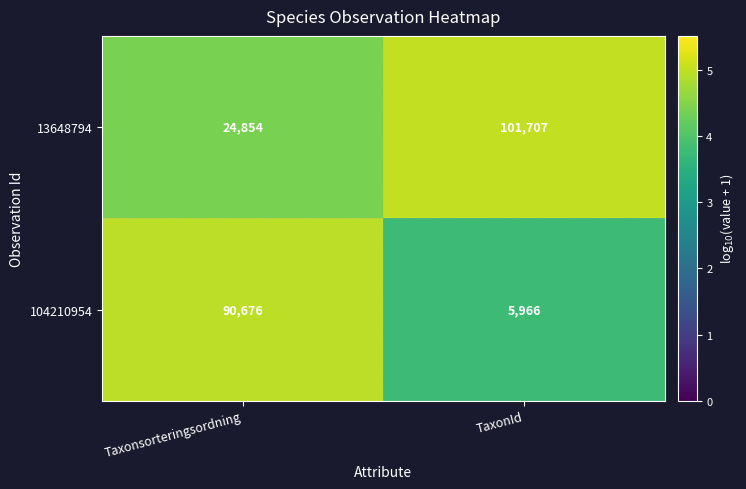

Which series has the largest total across all categories?

13648794